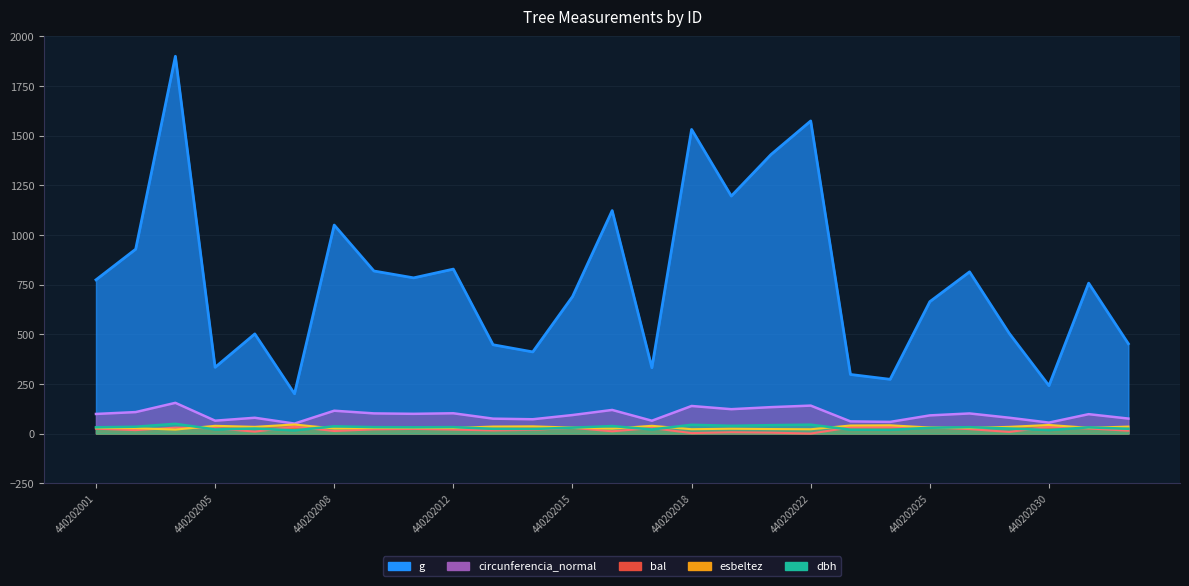

What are all the series names shown in the legend?

dbh, g, bal, circunferencia_normal, esbeltez